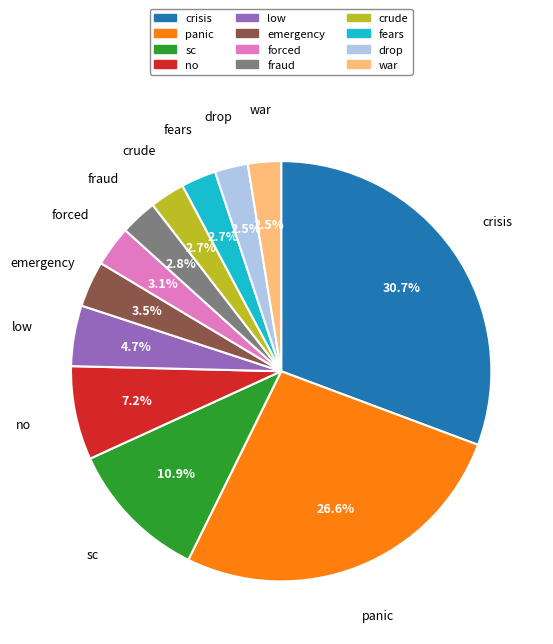

Which category has the biggest portion of the pie?

crisis